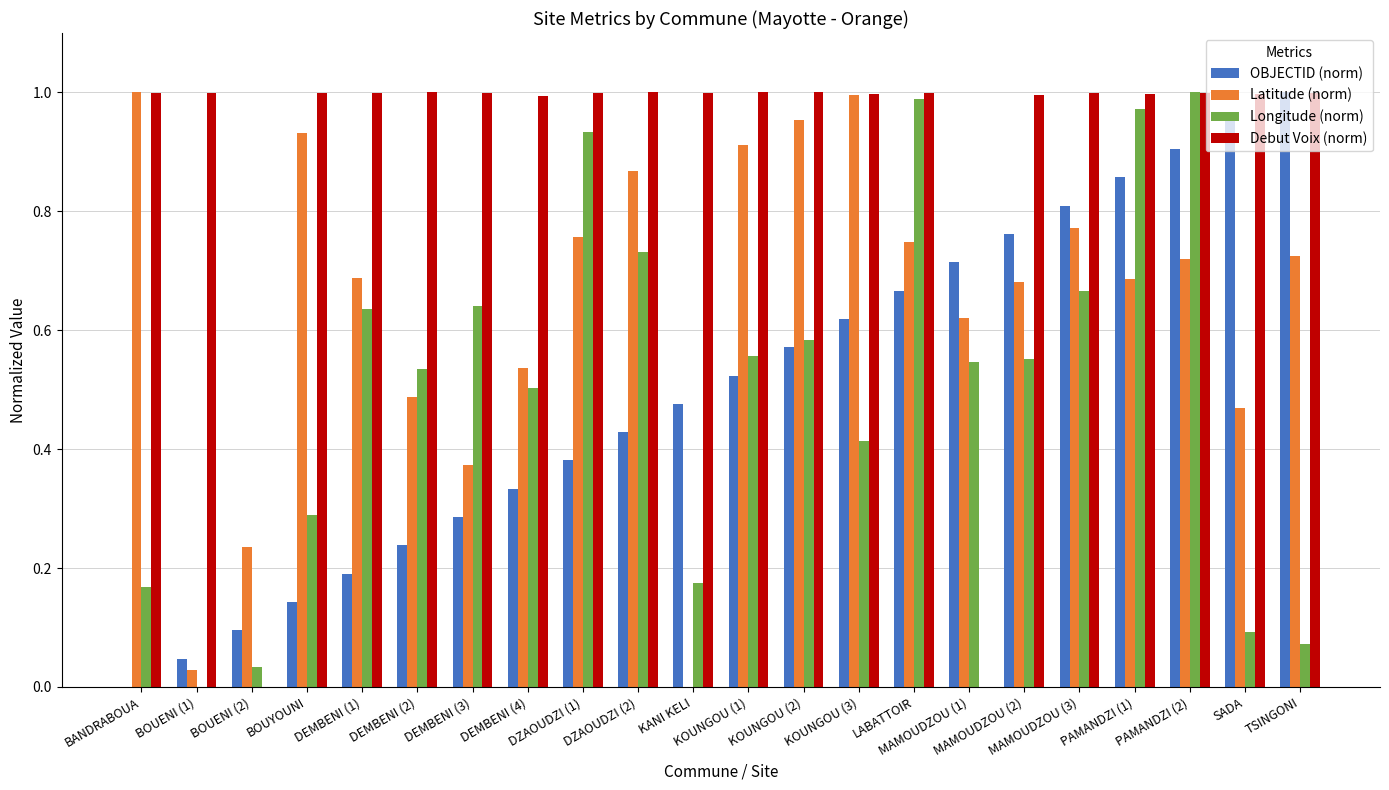

The value of Longitude (norm) at LABATTOIR is 1.5. True or false?

False